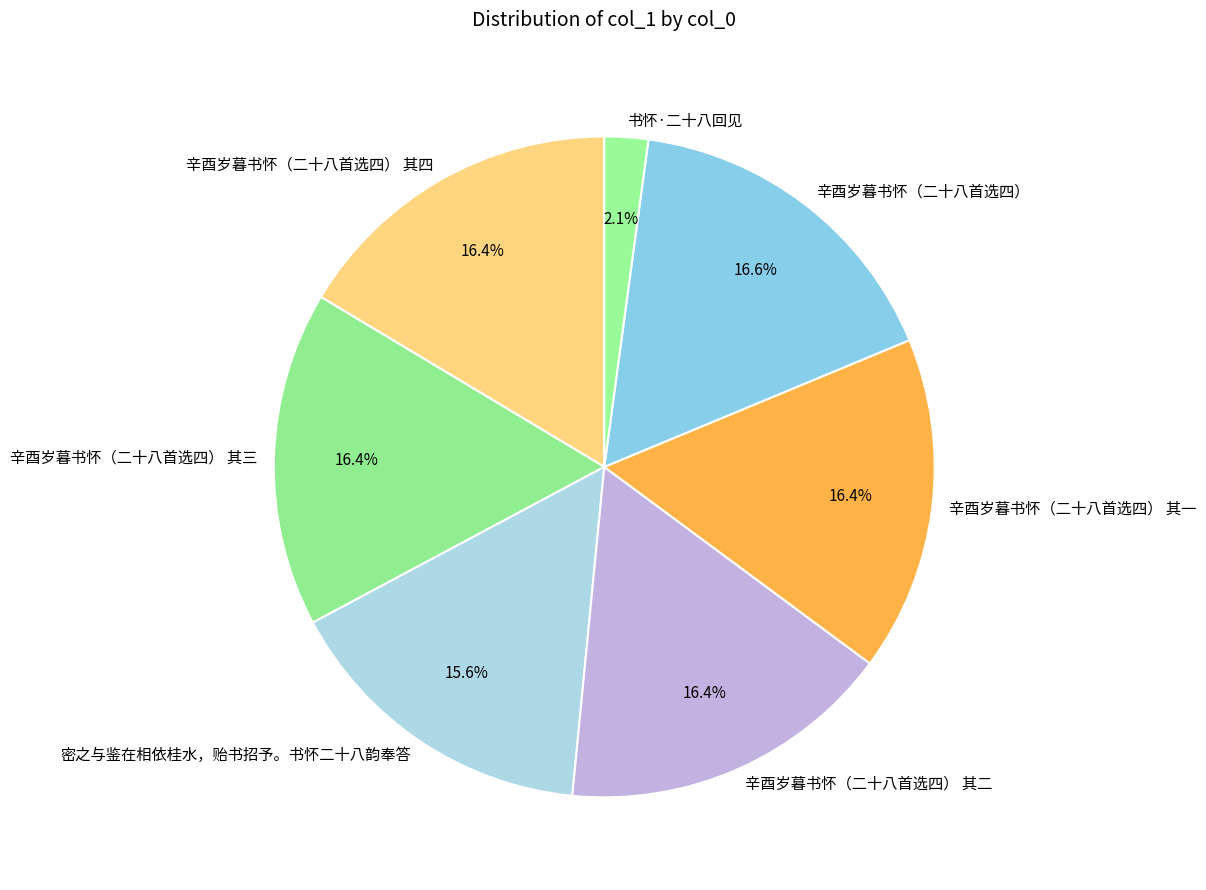

Is there any slice that represents more than half of the pie?

No